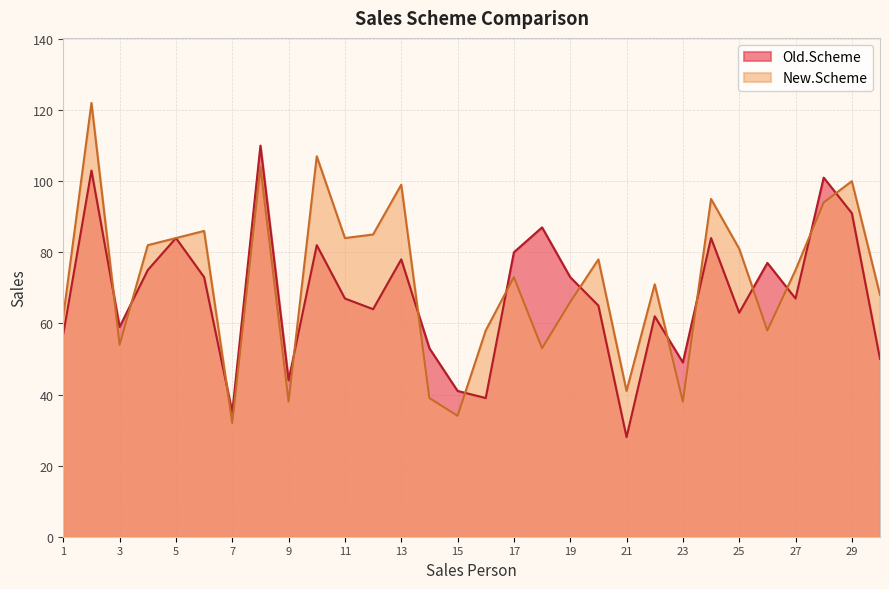

At which label does New.Scheme first exceed 75?

2